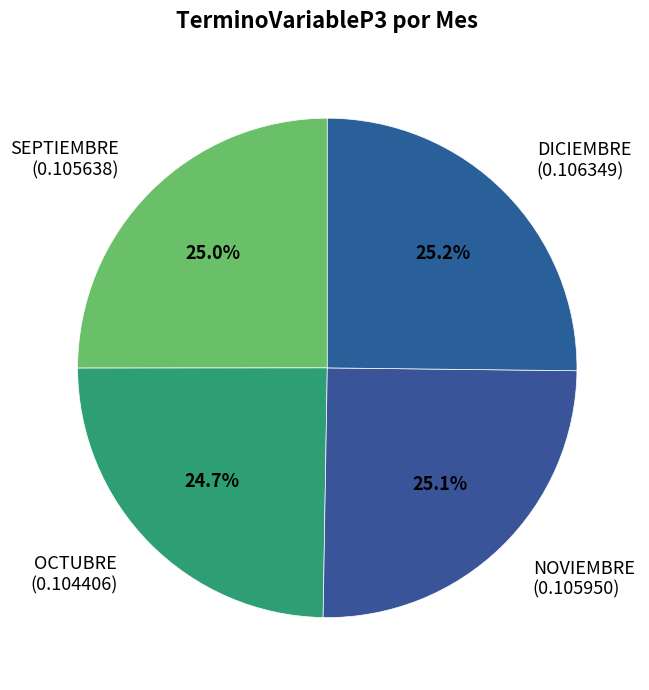

To the nearest percent, what percentage of the pie is SEPTIEMBRE?

25%